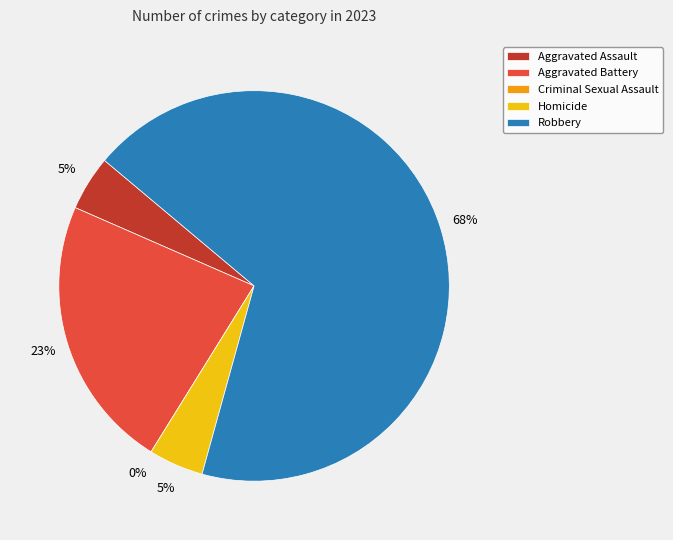

To the nearest percent, what is the difference between the largest and smallest slice percentages?

68%